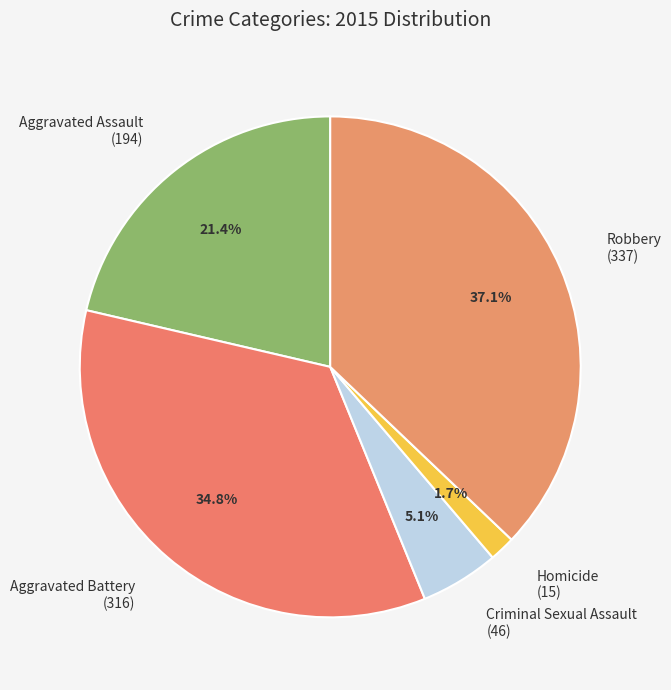

Does Homicide account for over 50% of the chart?

No